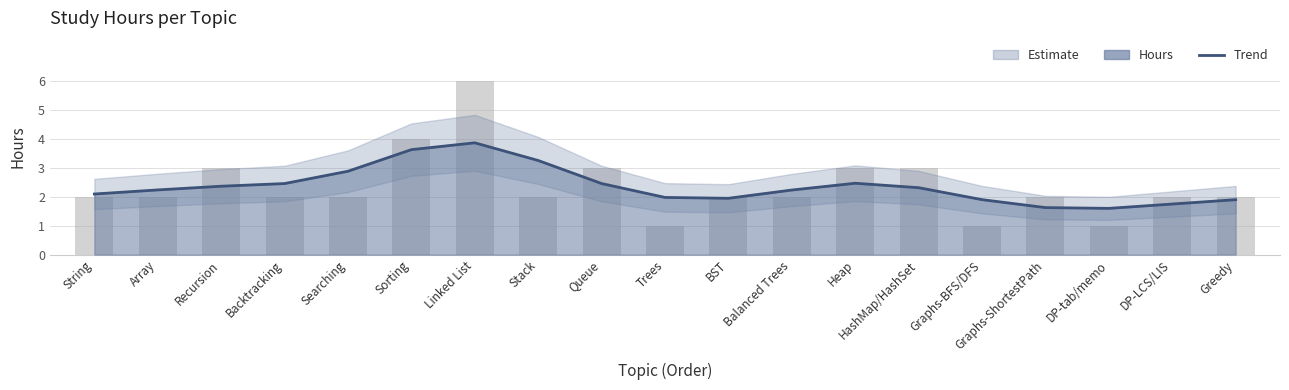

True or false: the data shows 1.6 at Graphs-ShortestPath.

True